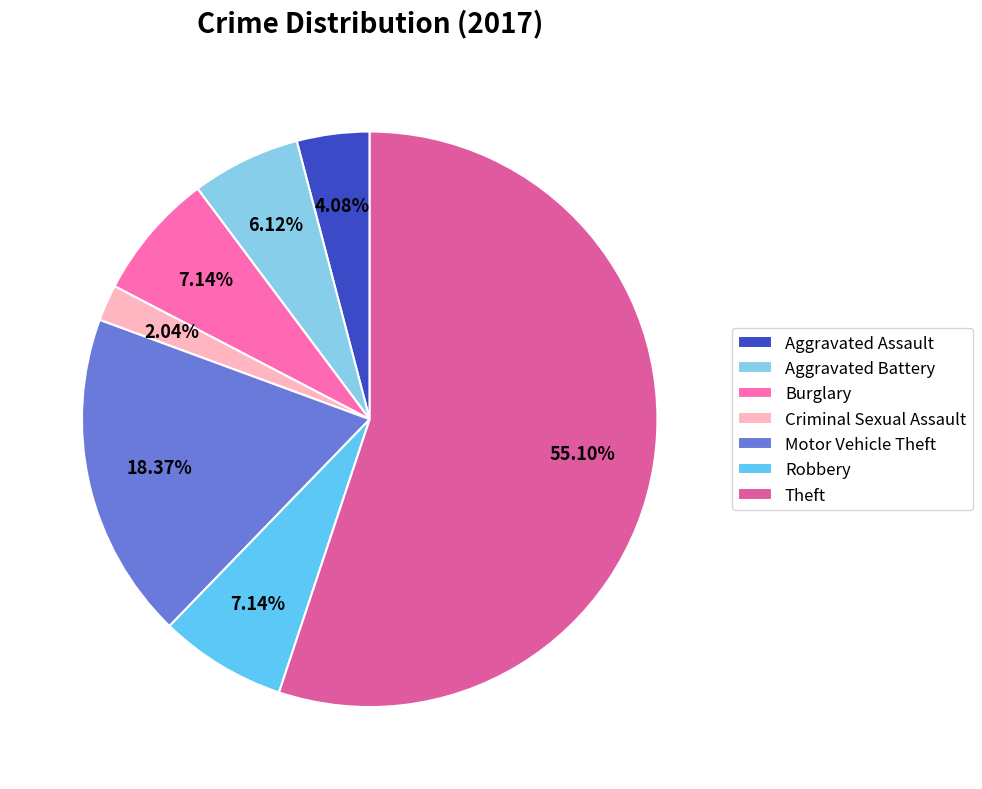

Rank the categories by value from highest to lowest.

Theft, Motor Vehicle Theft, Burglary, Robbery, Aggravated Battery, Aggravated Assault, Criminal Sexual Assault